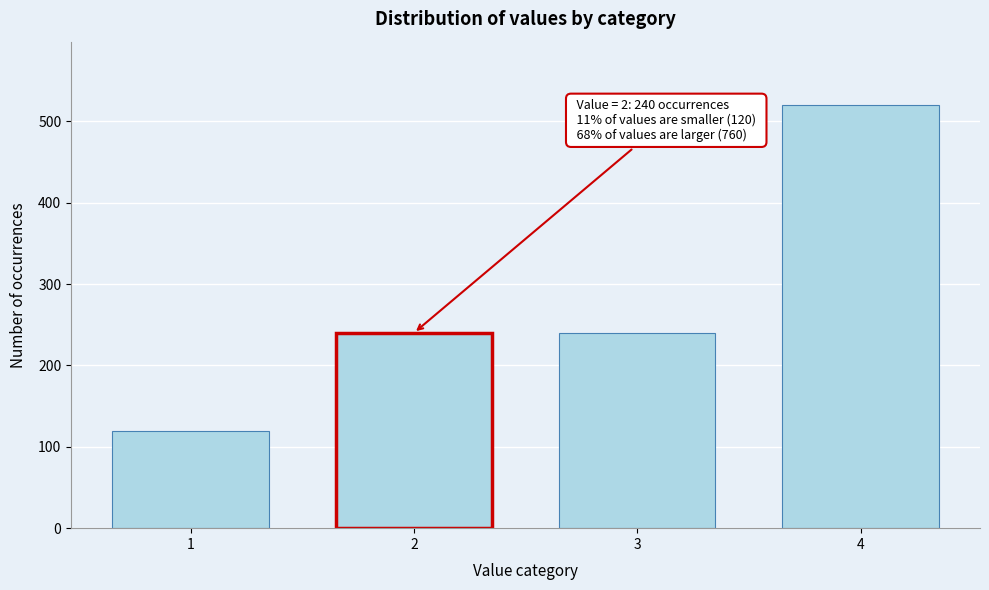

Reading left to right, what are all the values shown in this chart?

1=120	2=240	3=240	4=520